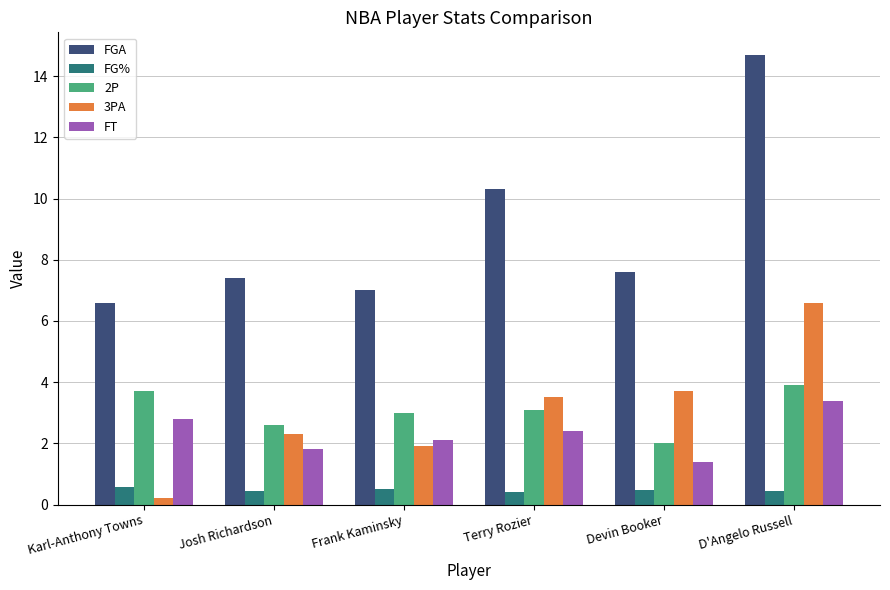

What are all the series names shown in the legend?

FGA, FG%, 2P, 3PA, FT